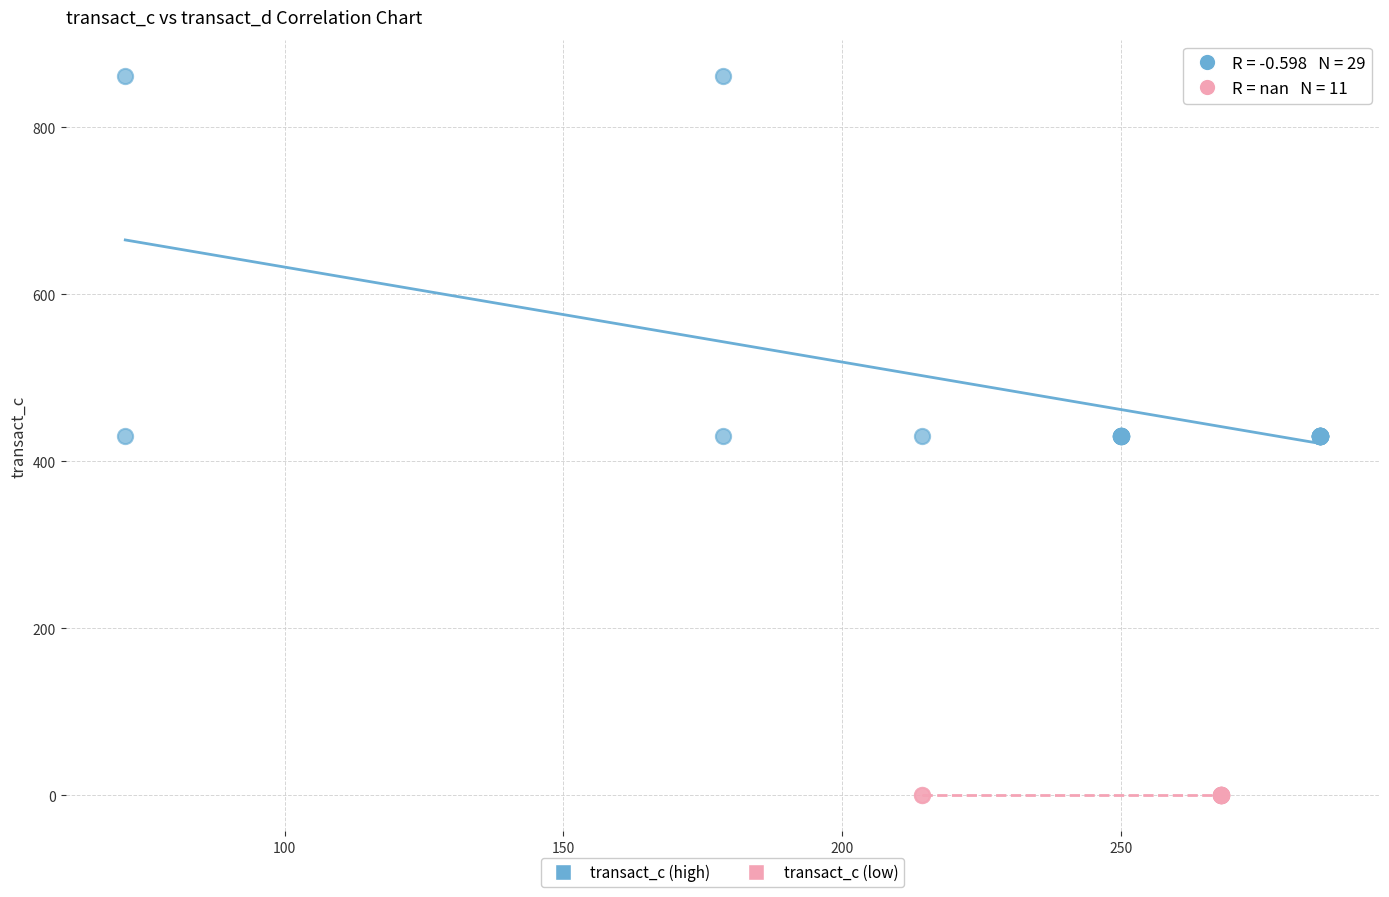

Which series contains the lowest Y value?

transact_c (low)